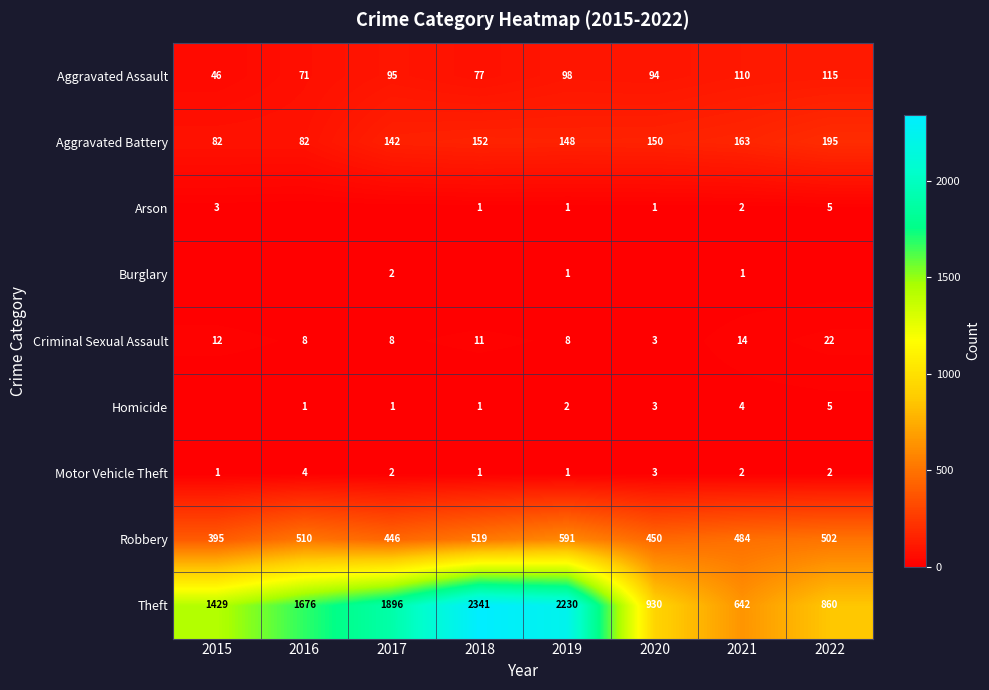

At which label does Homicide first exceed 2?

2020